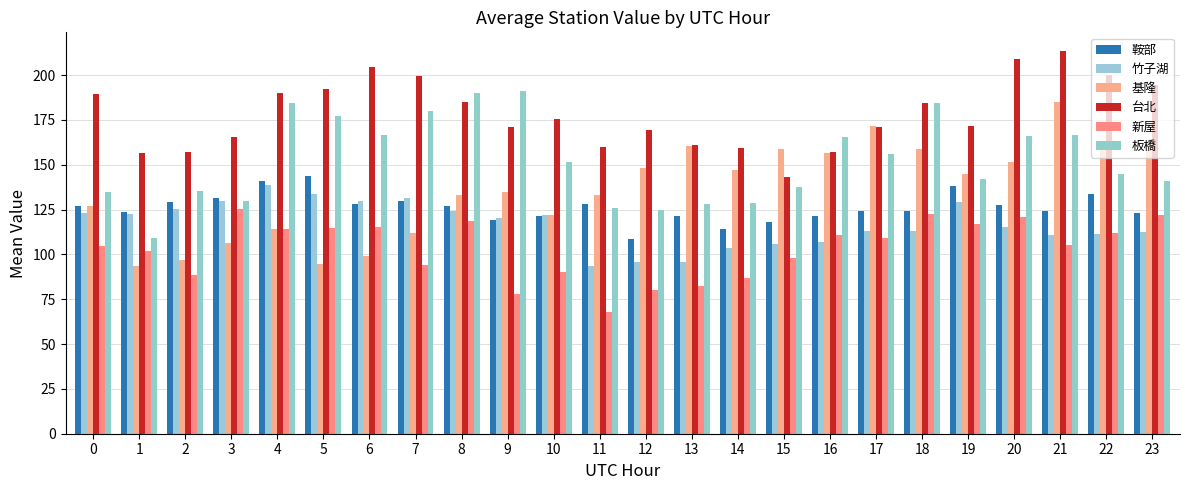

Which category has the lowest value in the 台北 series?

15